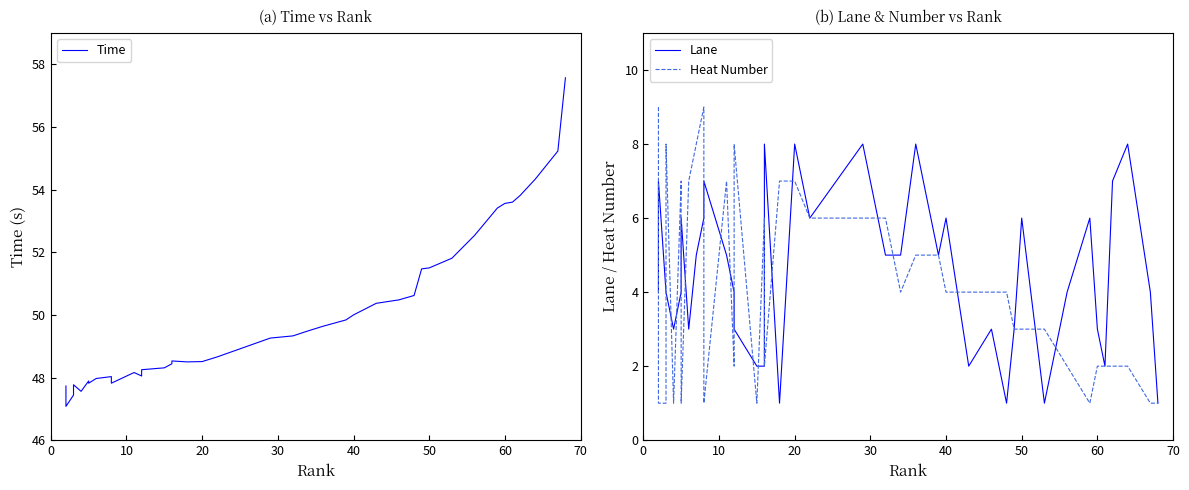

Which series has the largest total across all categories?

Time